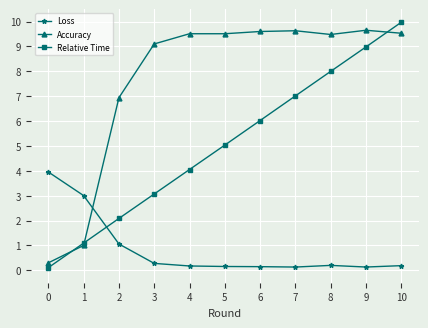

Which series has the largest range (max minus min)?

Relative Time